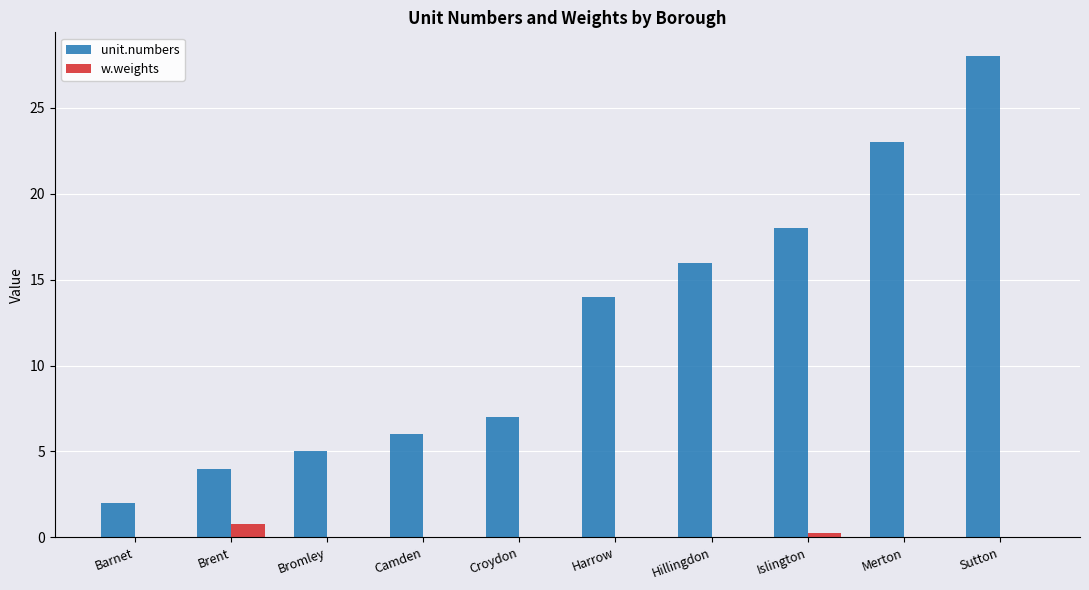

What are all the series names shown in the legend?

unit.numbers, w.weights